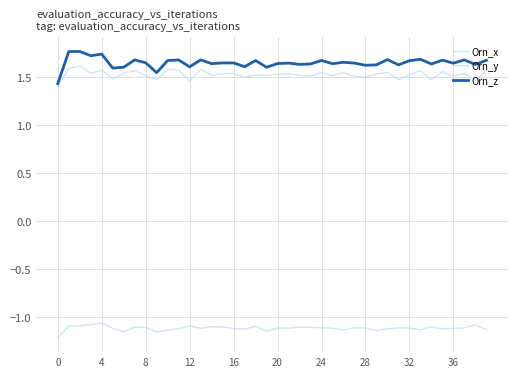

How many lines are shown in the chart?

3